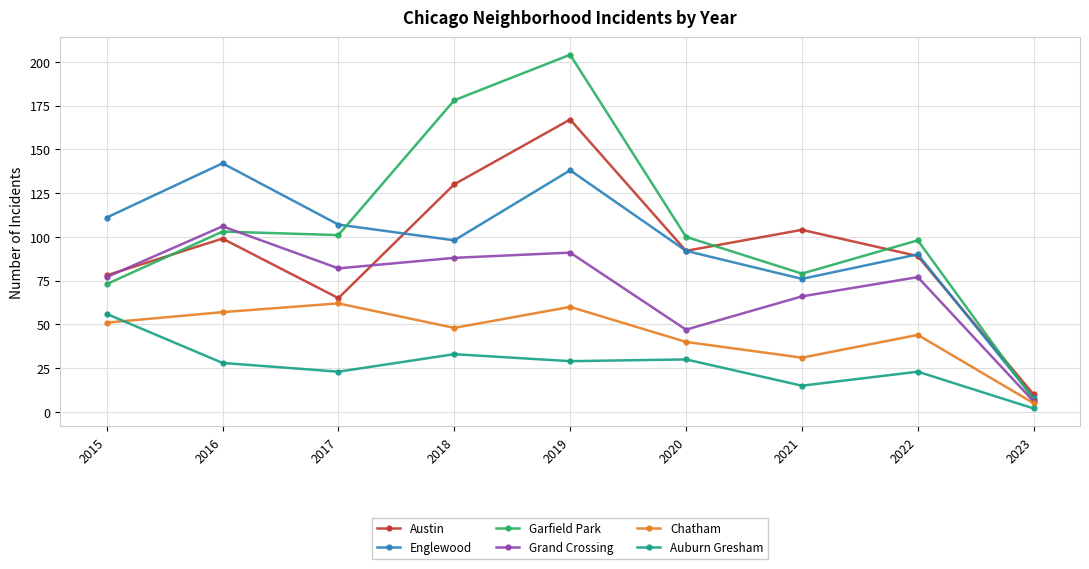

The value of Englewood at 2023 is 8. True or false?

True